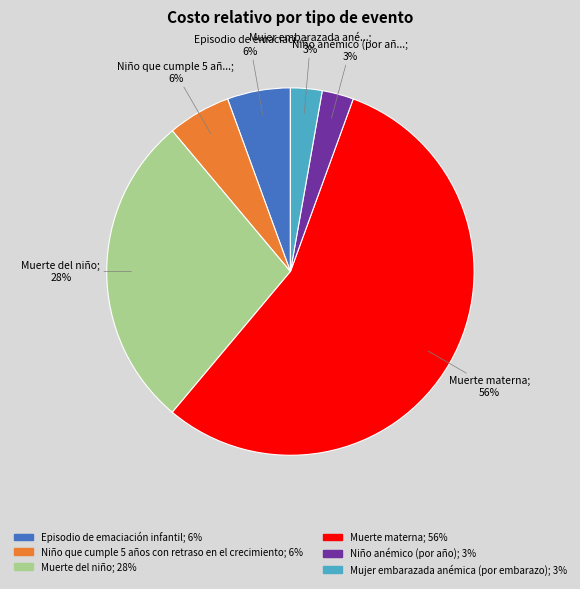

Is it true that Niño anémico (por año) is 3% of the pie?

True